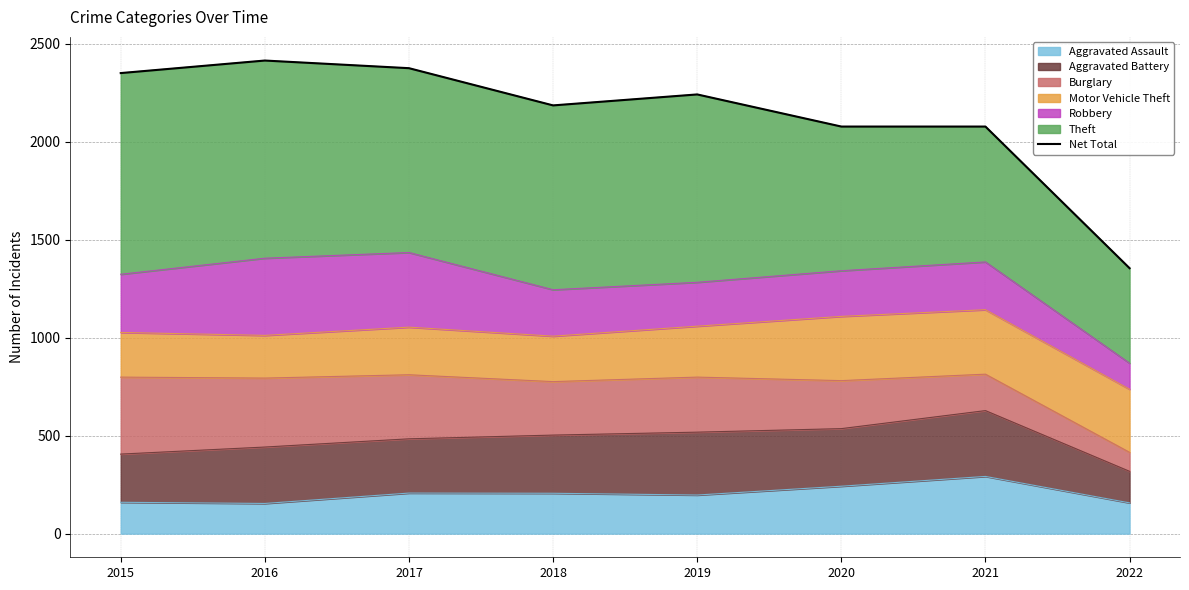

Count the number of categories in the chart.

8